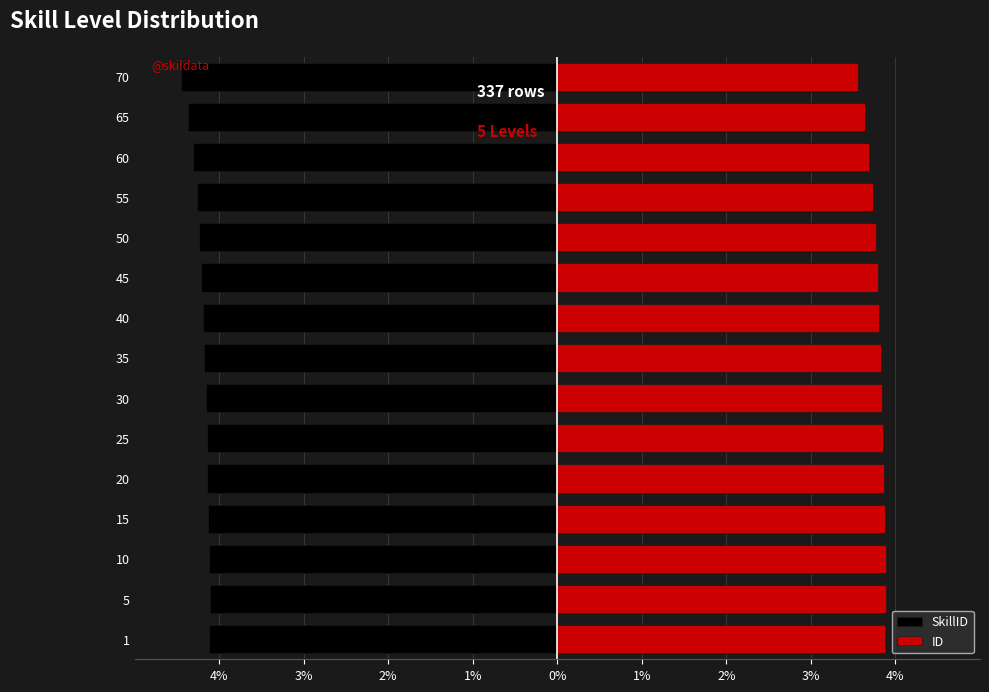

Count the ID values in the range 3 to 4.

15